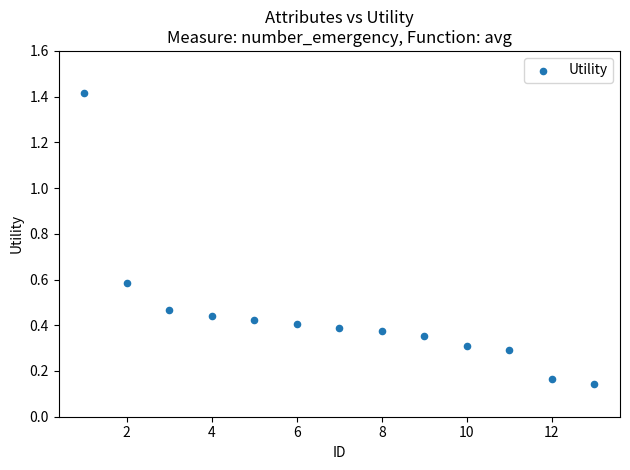

What is the range of Y values (max minus min)?

1.3